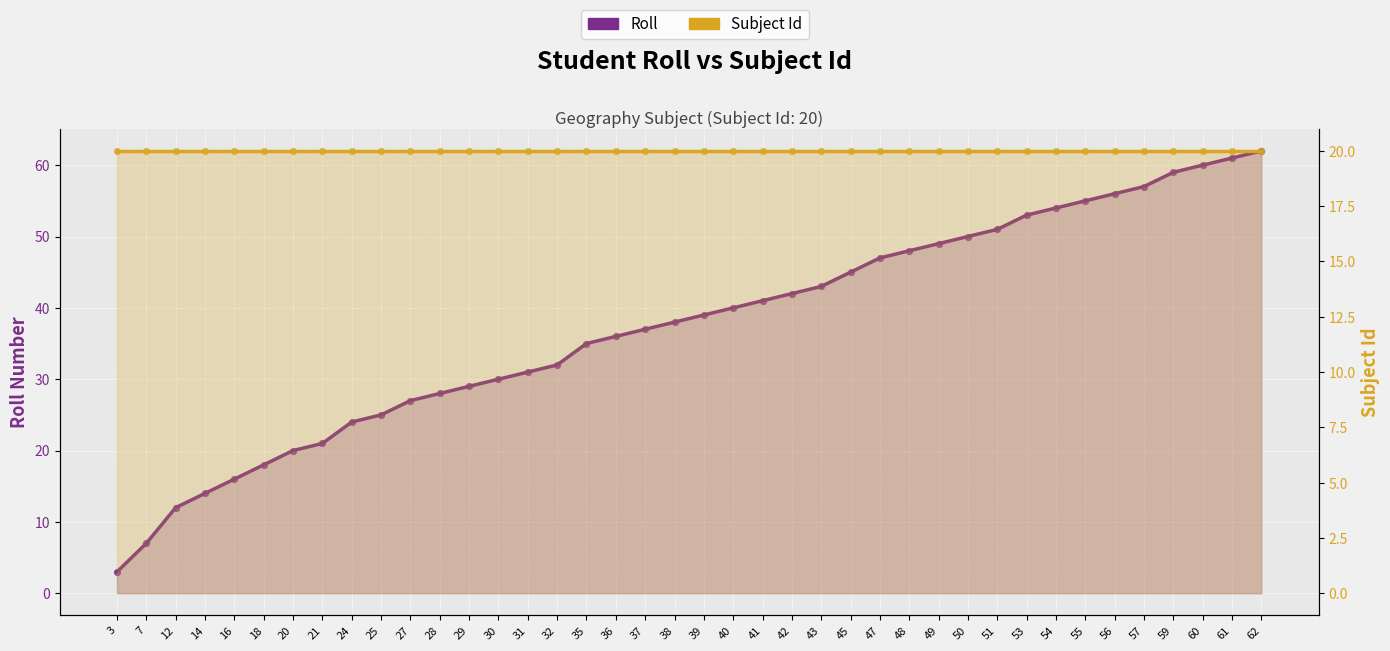

Is the value of Subject Id at 48 greater than the value of Roll at 30?

No